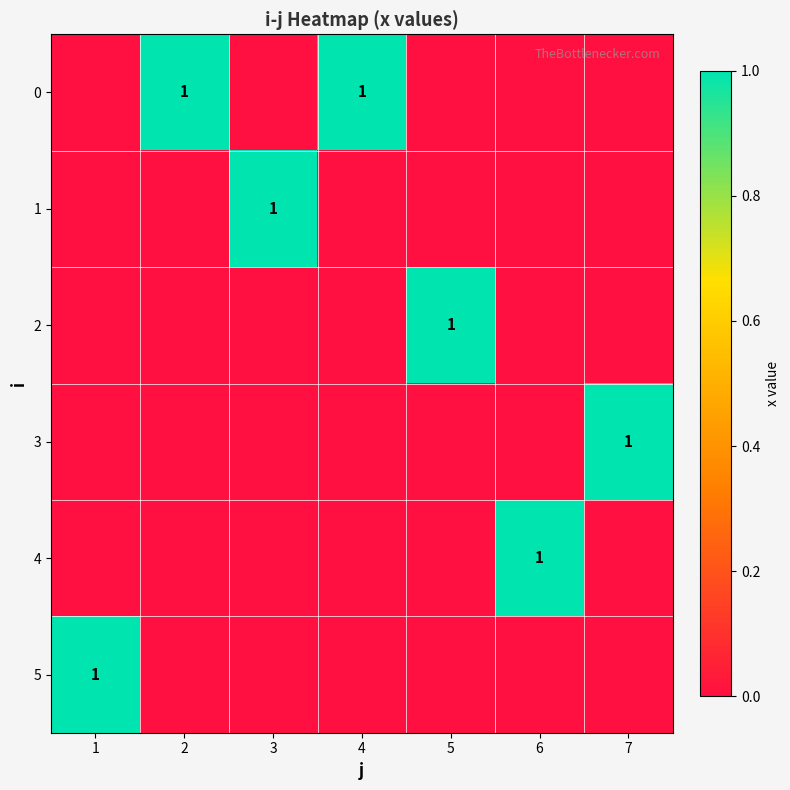

Is it true that 3 equals -1 at 5?

False